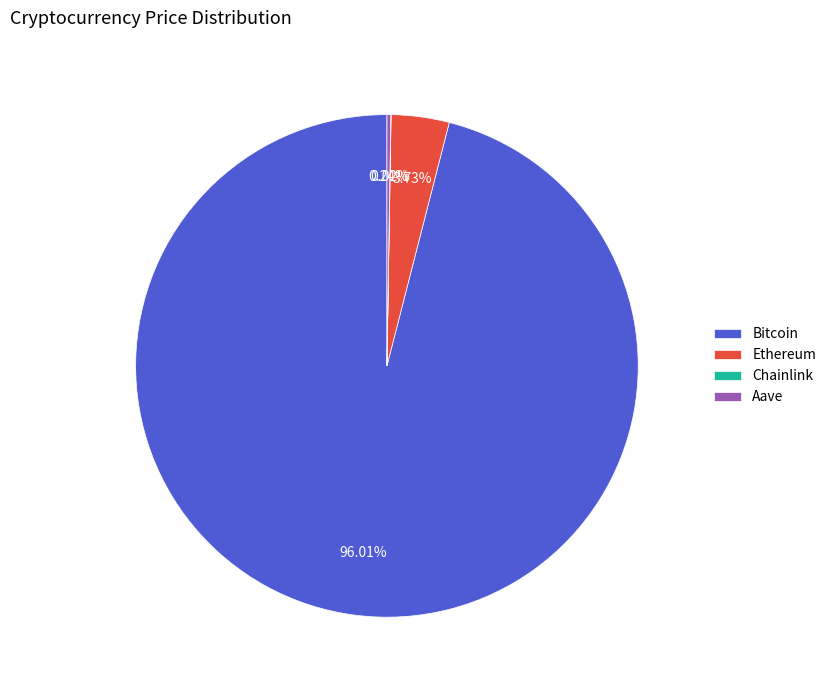

Which category has the biggest portion of the pie?

Bitcoin